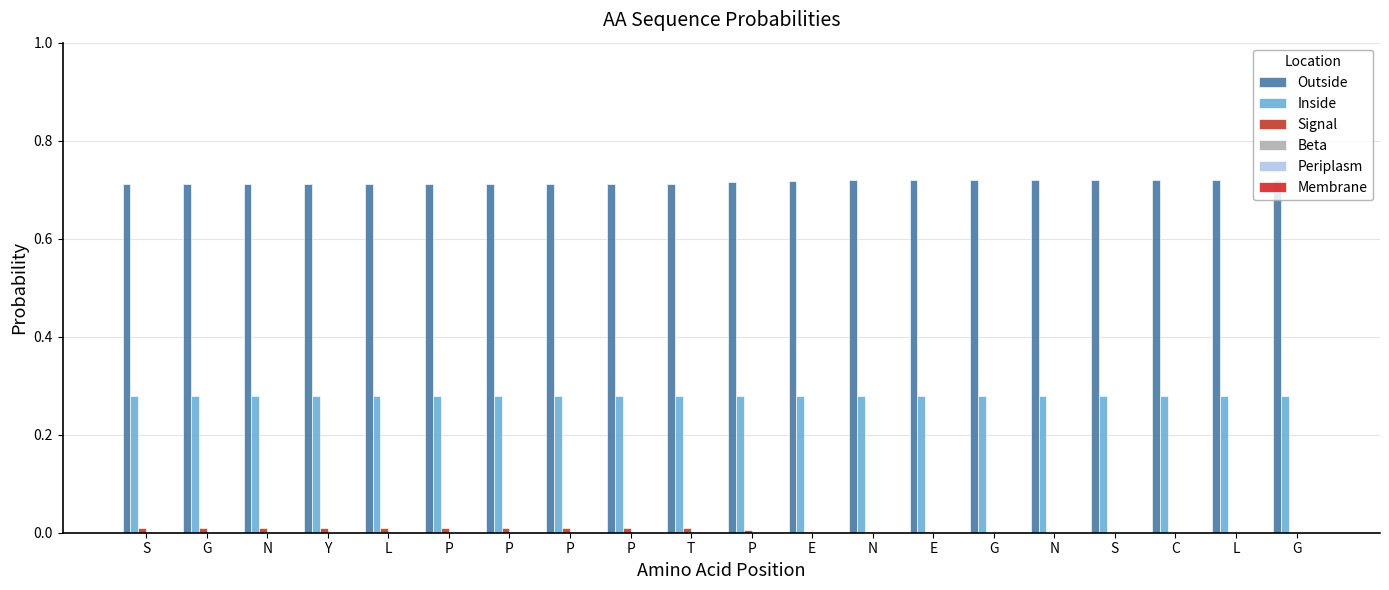

At which label does Outside reach its peak?

L